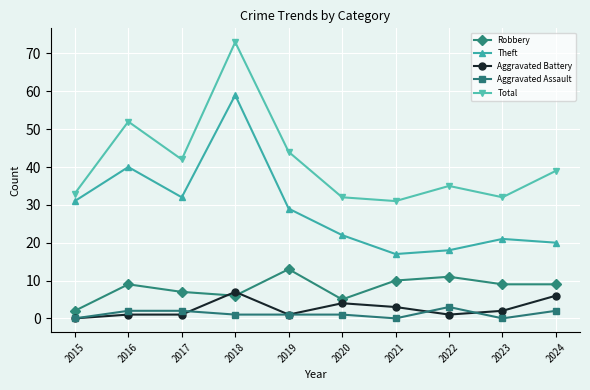

At which category is the sum across all series the highest?

2018